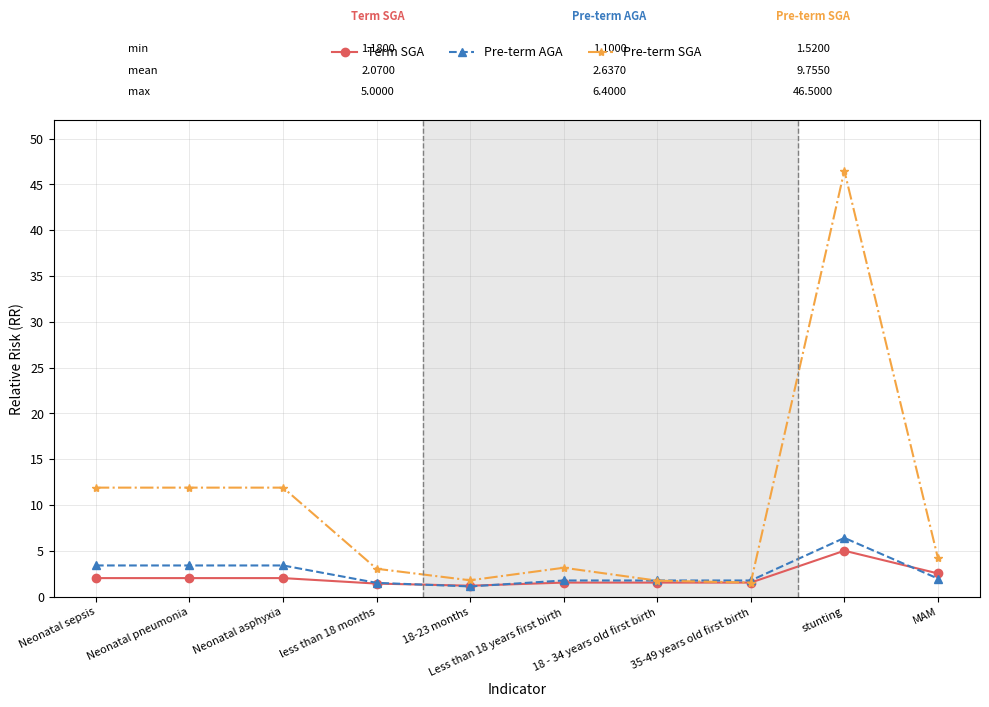

What is the label of the 2nd point from the right?

stunting